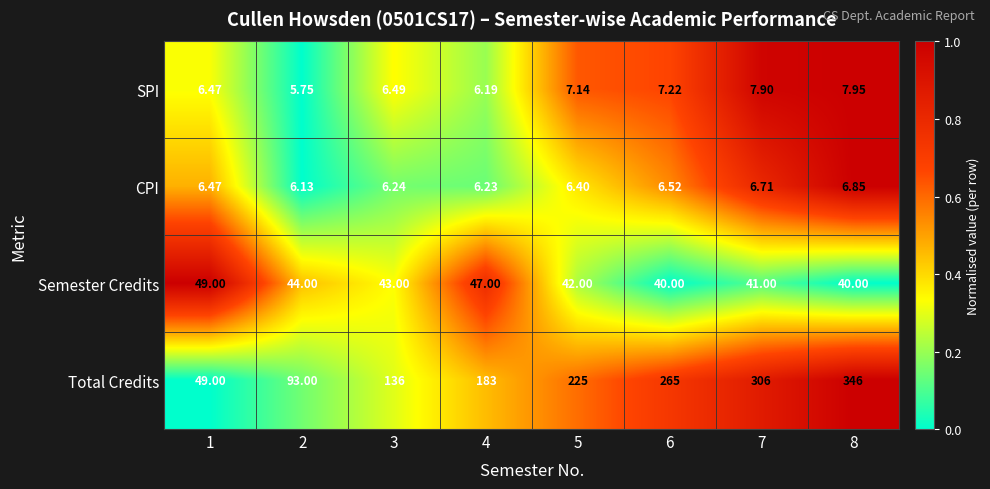

At which category does the chart reach its minimum across all series?

2